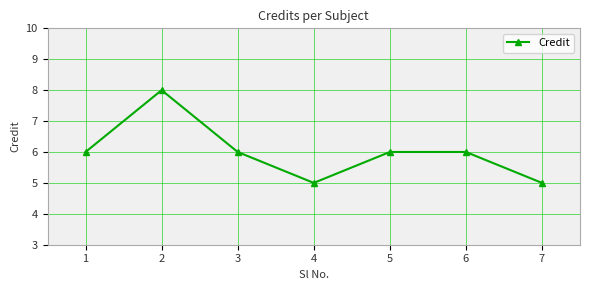

Is it true that the value at 4 is 2?

False